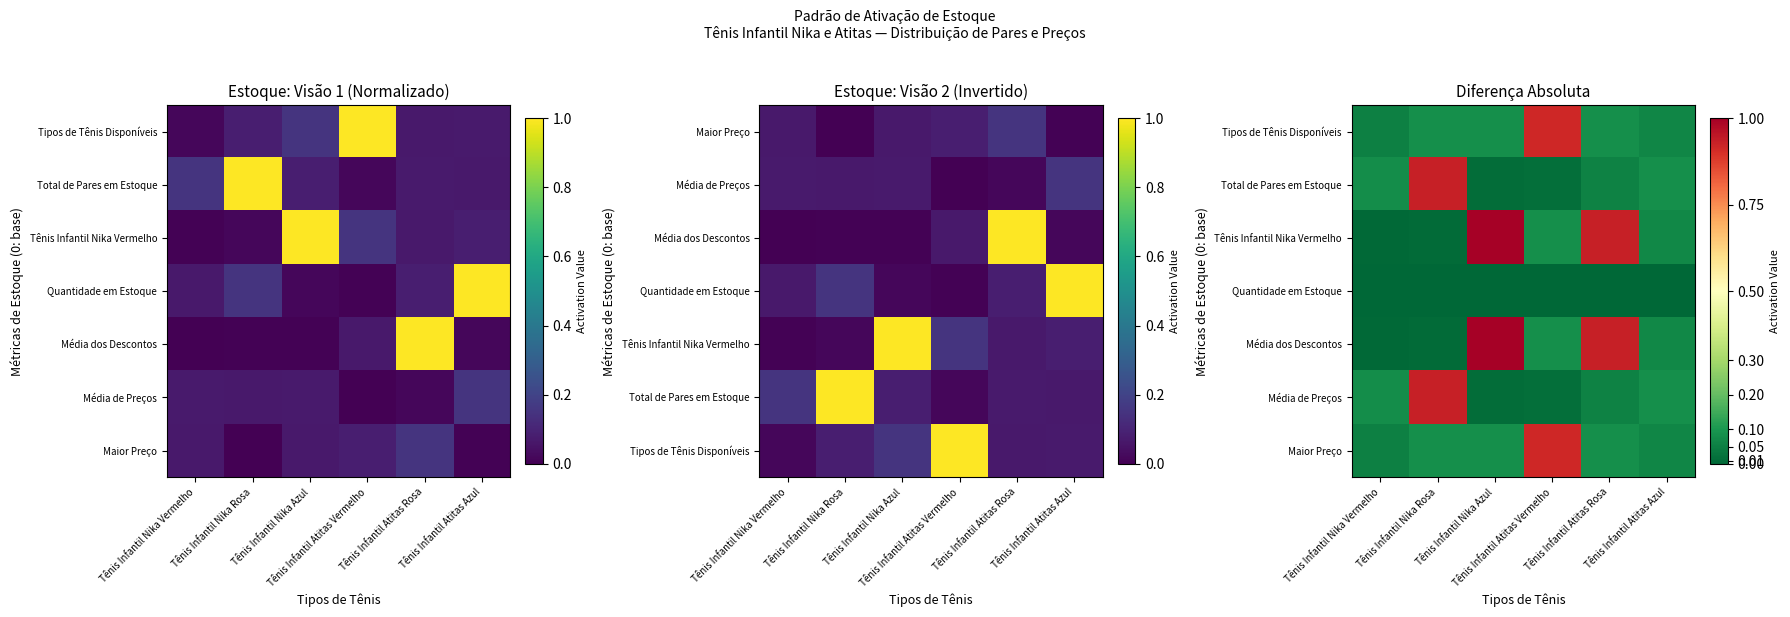

Which category has the lowest value in the Total de Pares em Estoque series?

Tênis Infantil Nika Azul